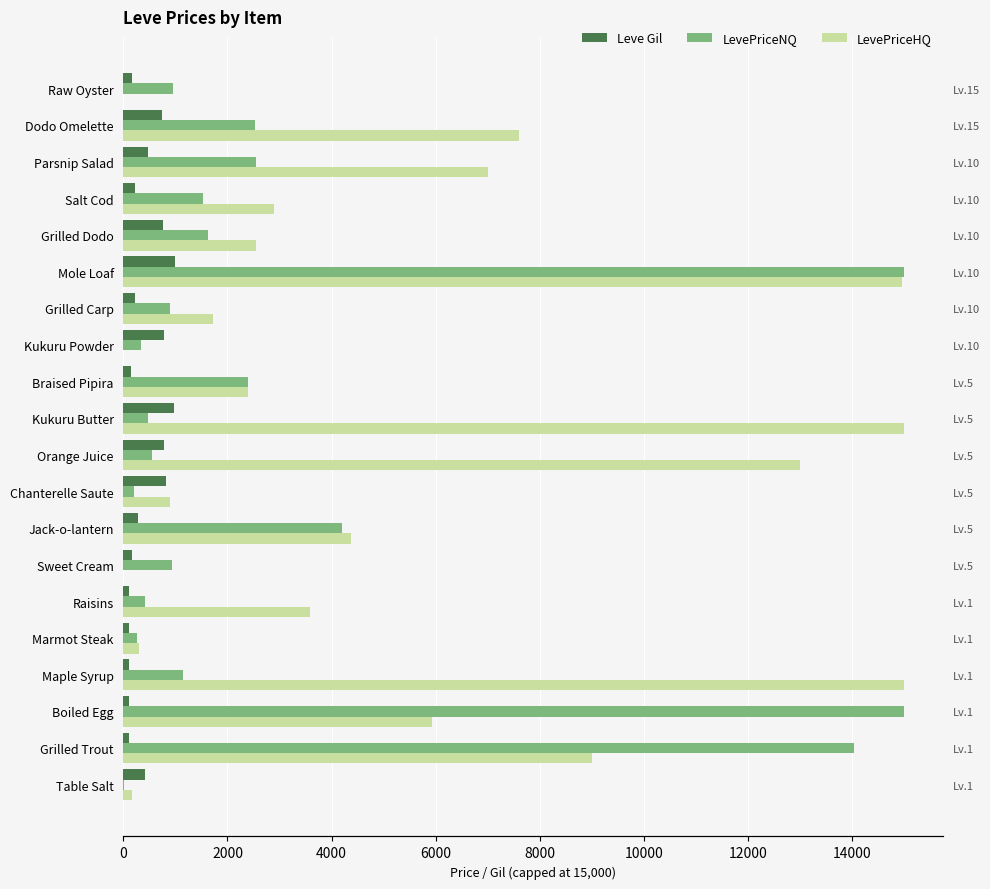

At how many categories does at least one series exceed 3136?

10